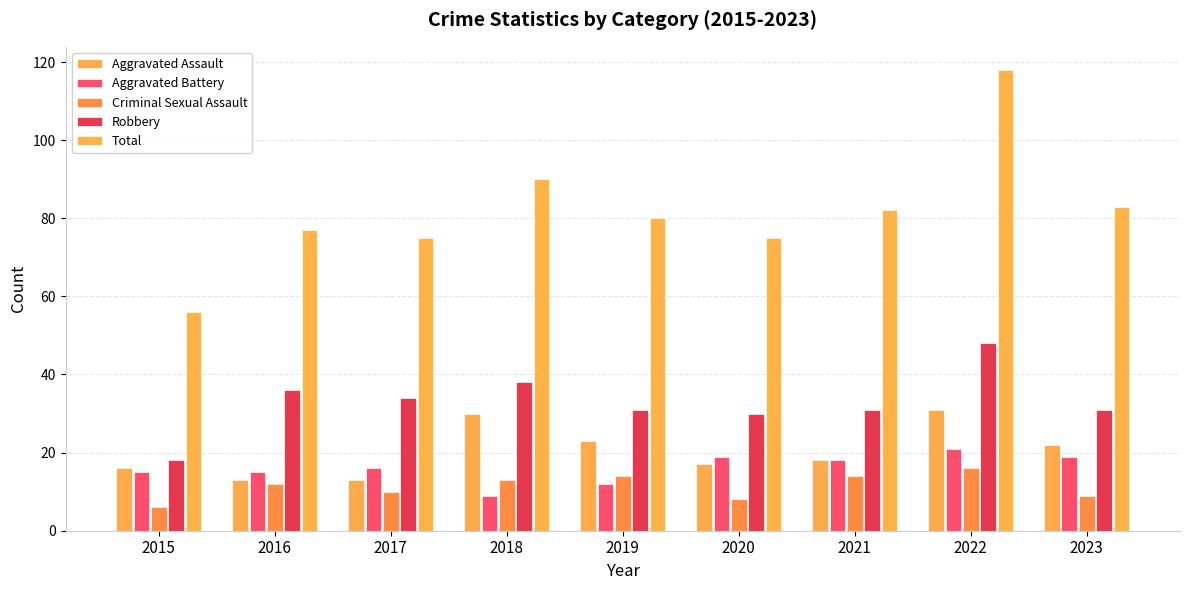

Is it true that Aggravated Assault equals 46 at 2018?

False